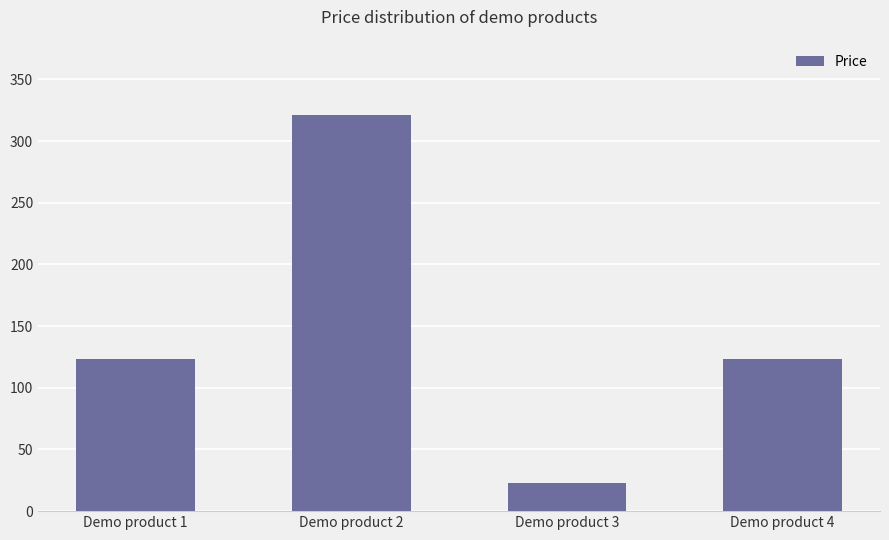

What is the greatest value displayed?

321.0